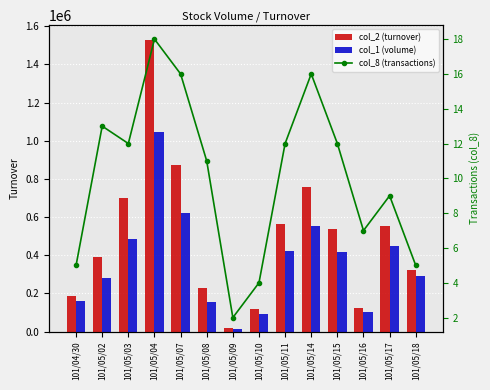

Rank the series by their average value, from highest to lowest.

col_2 (turnover), col_1 (volume), col_8 (transactions)